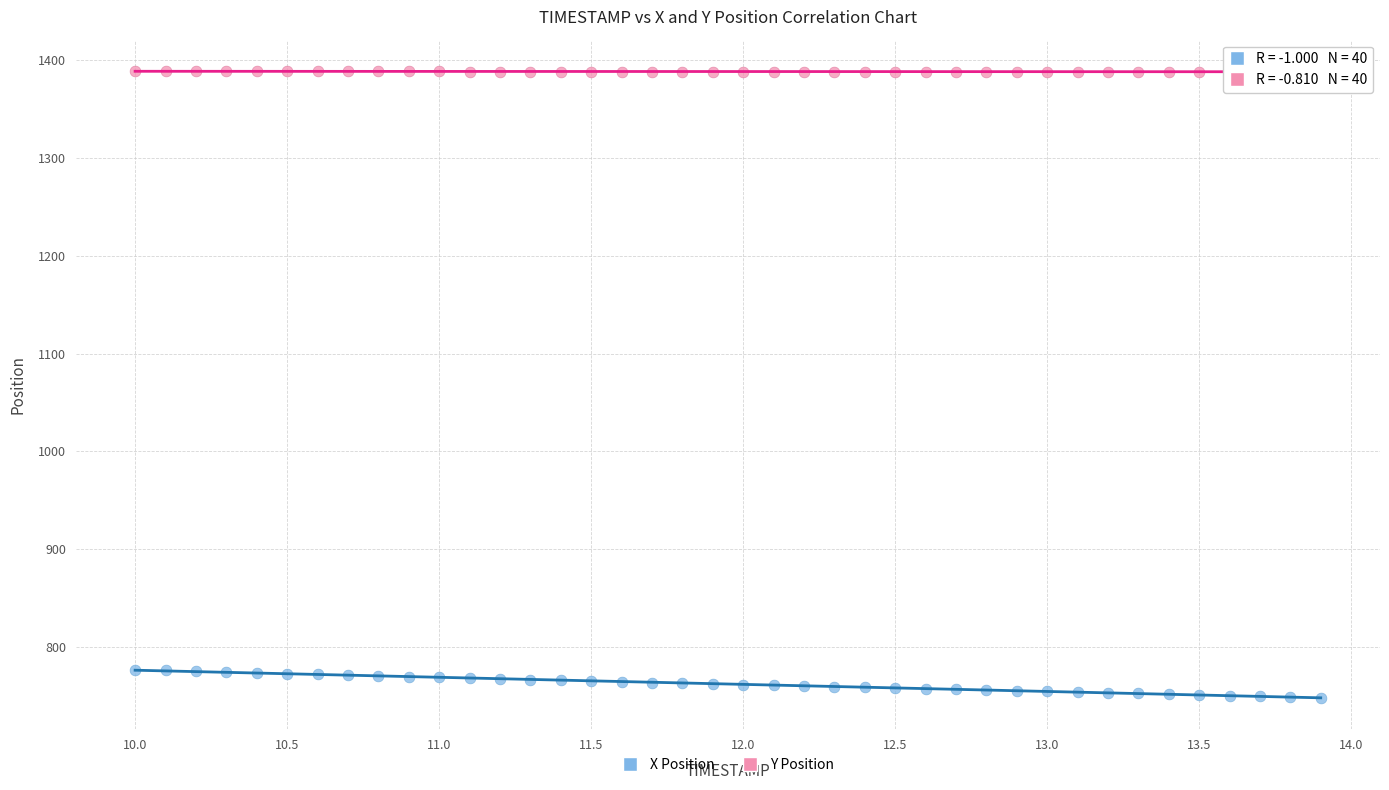

Which series reaches the minimum Y coordinate?

X Position